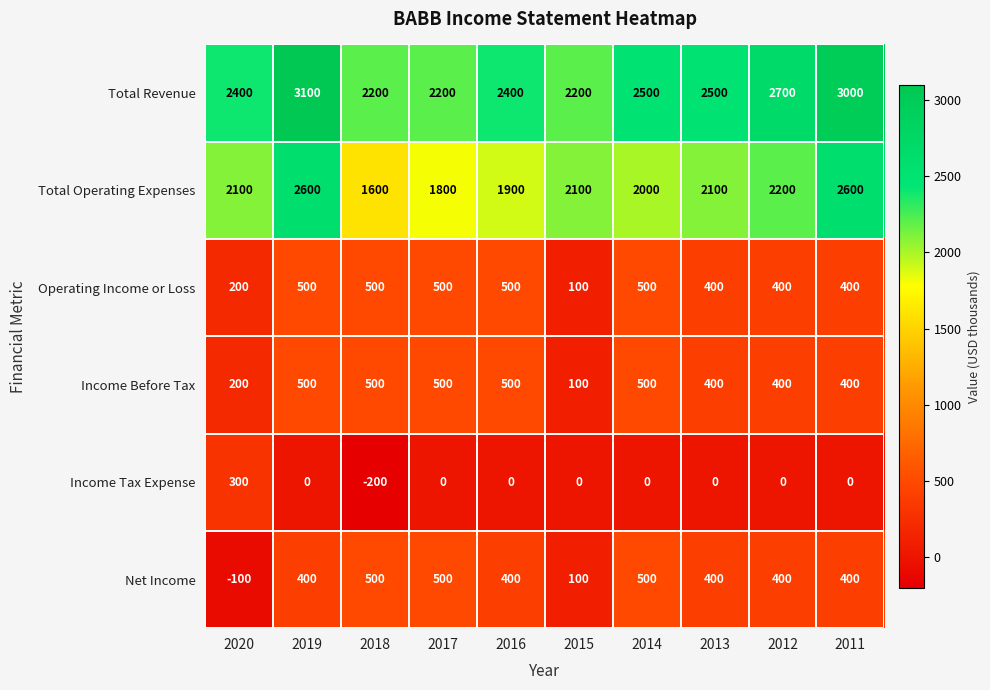

How many values in the Total Revenue series are below 2500?

5